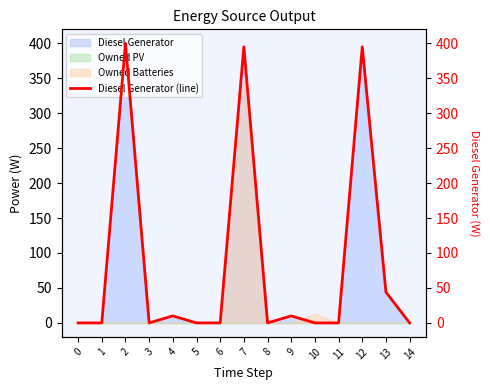

Does the chart have visible grid lines?

No